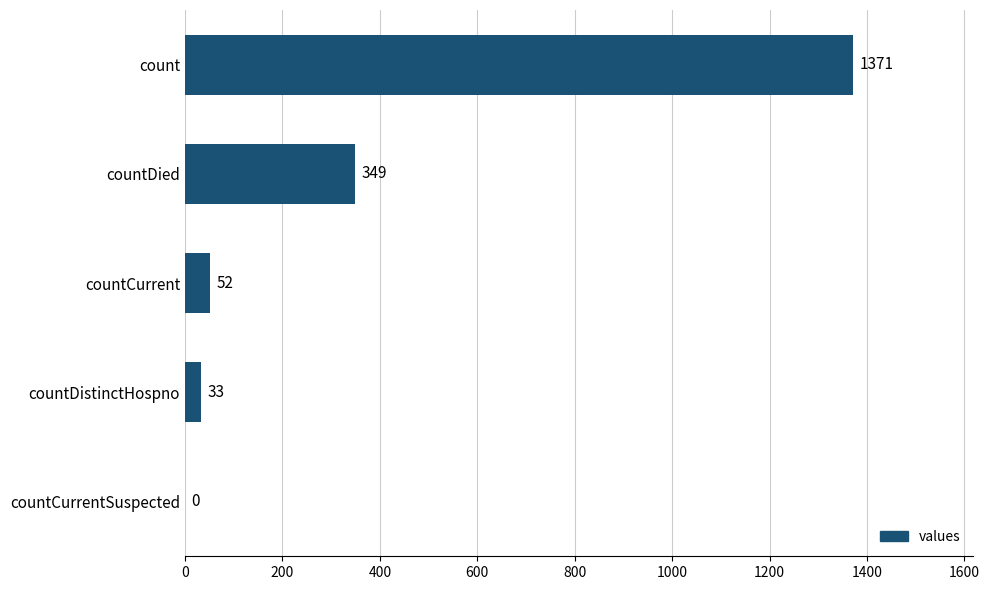

What is the sum of the values at countCurrent and count?

1423